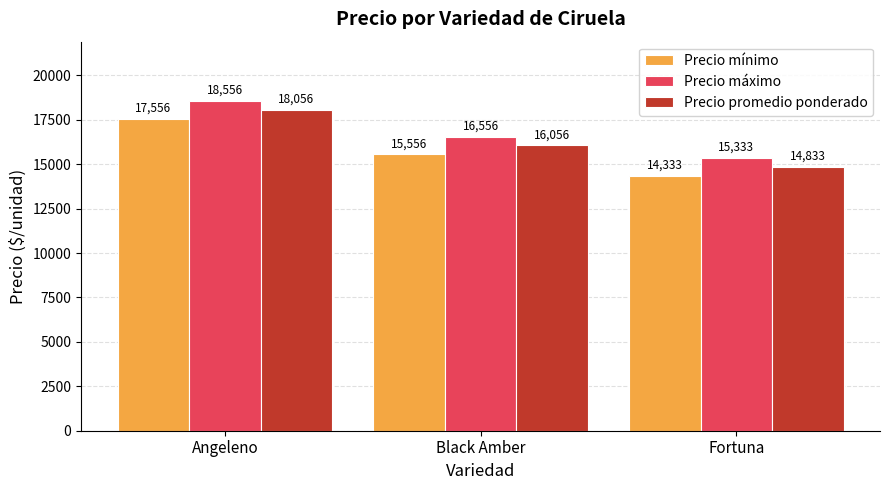

At which label does Precio promedio ponderado first exceed 16056?

Angeleno